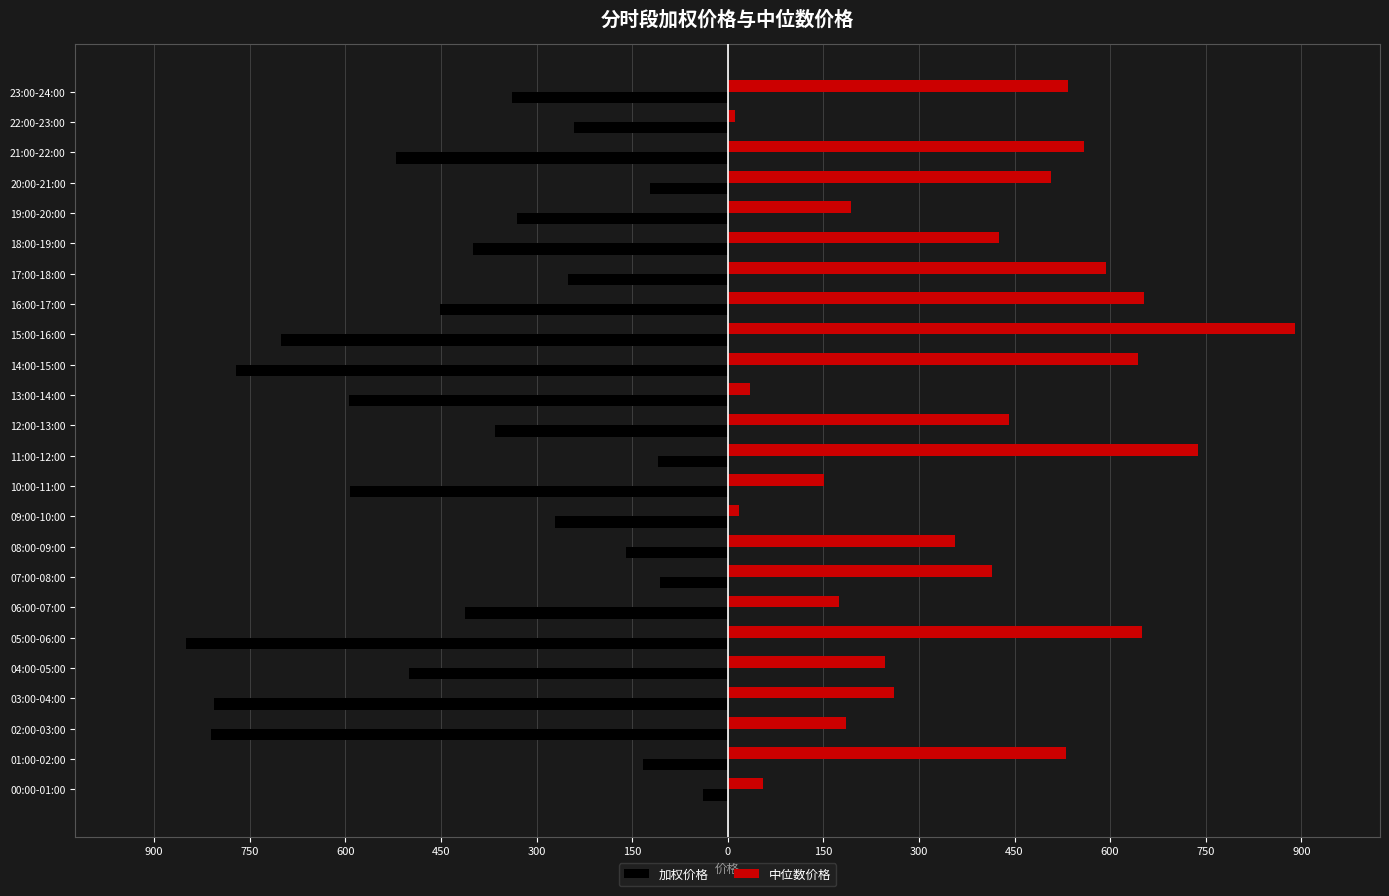

What are all the series names shown in the legend?

加权价格, 中位数价格